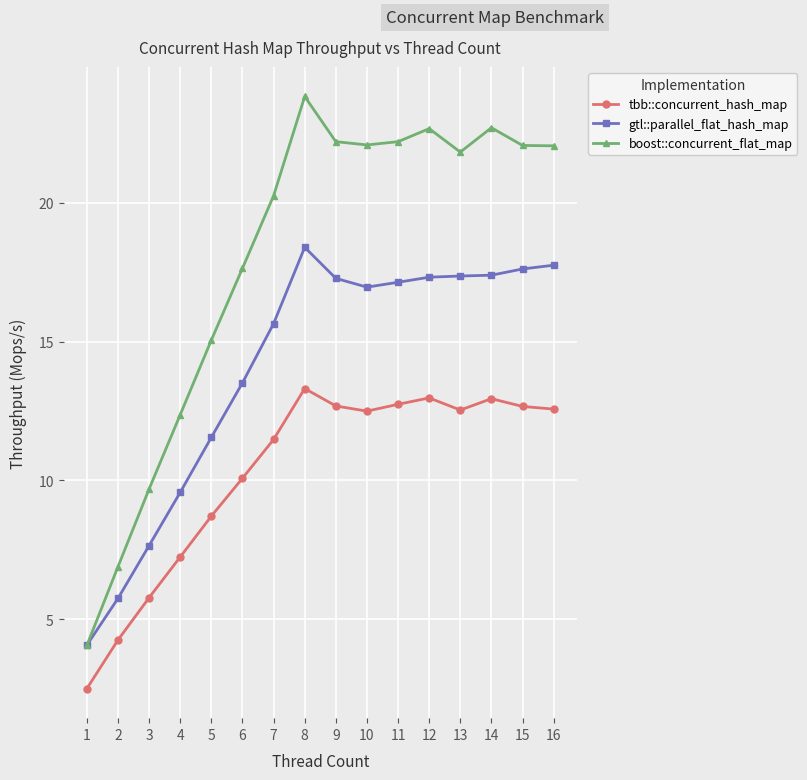

What is the maximum value shown in the chart?

23.8